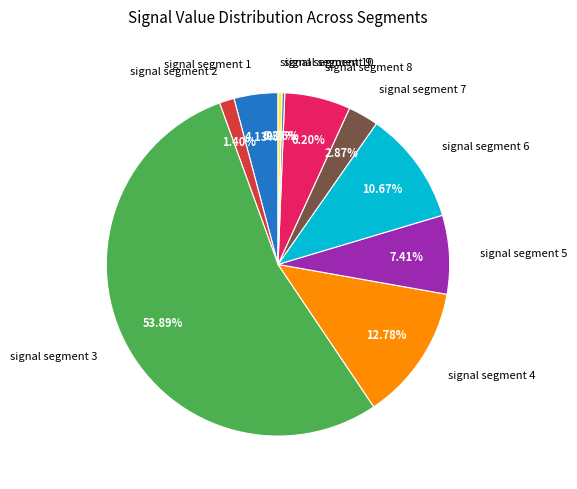

True or false: signal segment 4 accounts for 22% of the total.

False